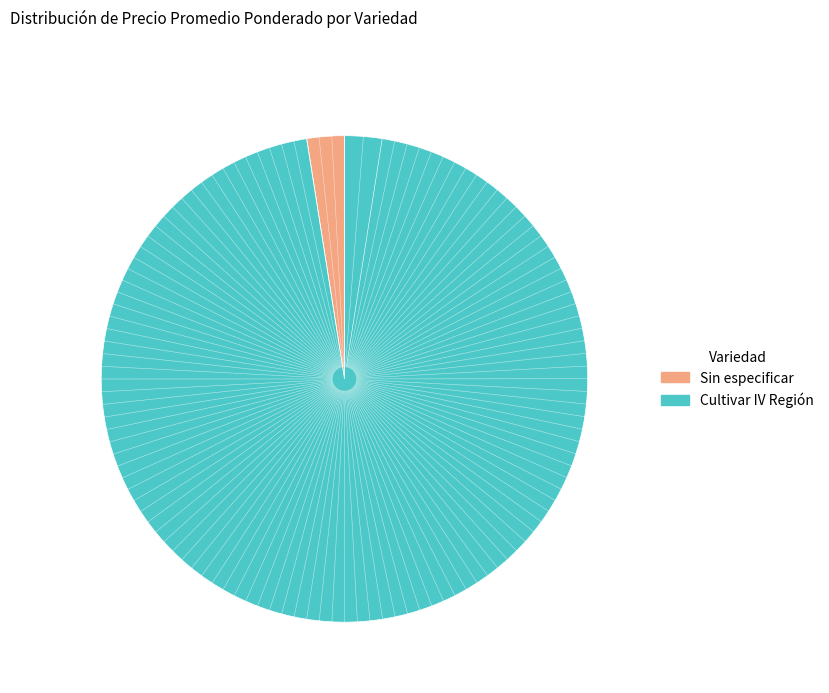

Does any single category account for the majority?

Yes